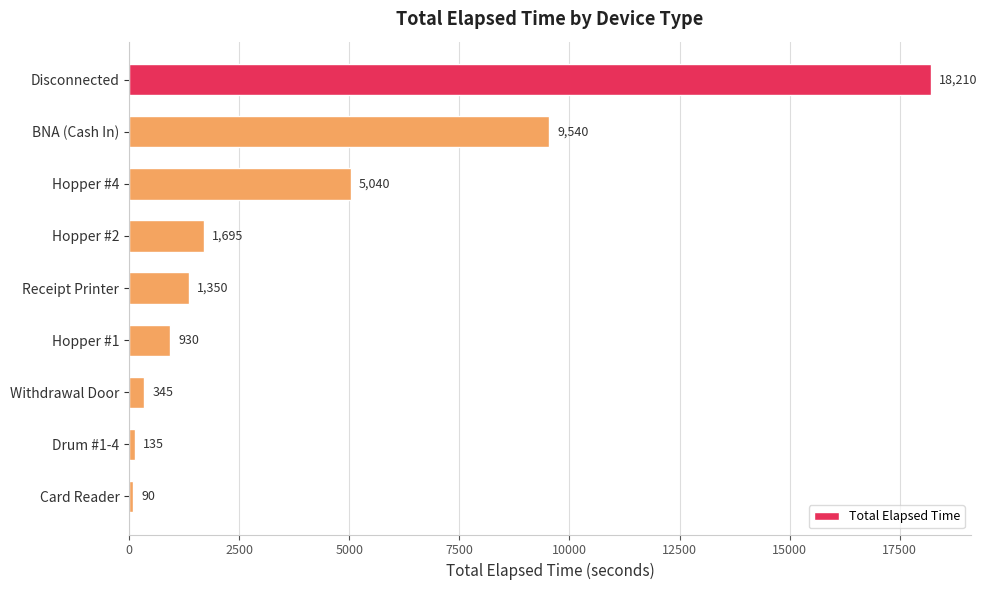

How many bars are there in total?

9